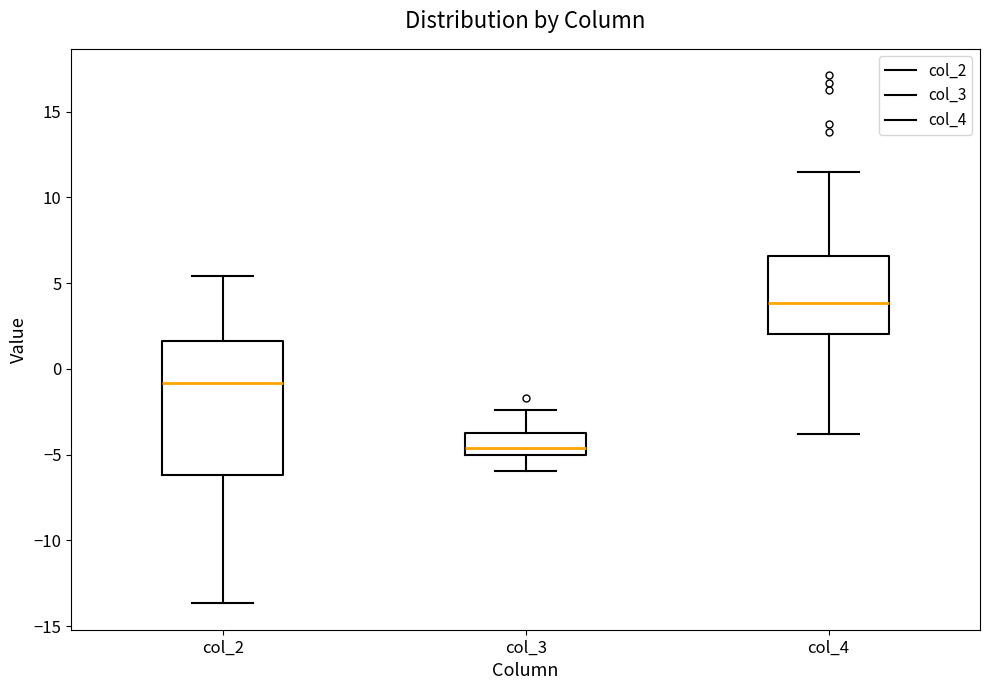

Which box's median line is the lowest?

col_3